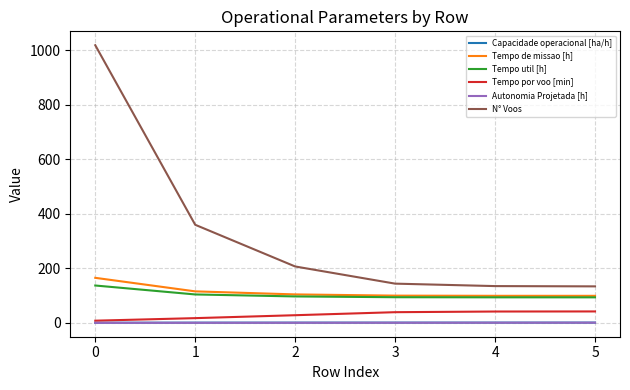

Is this an area chart (filled region under the line)?

No